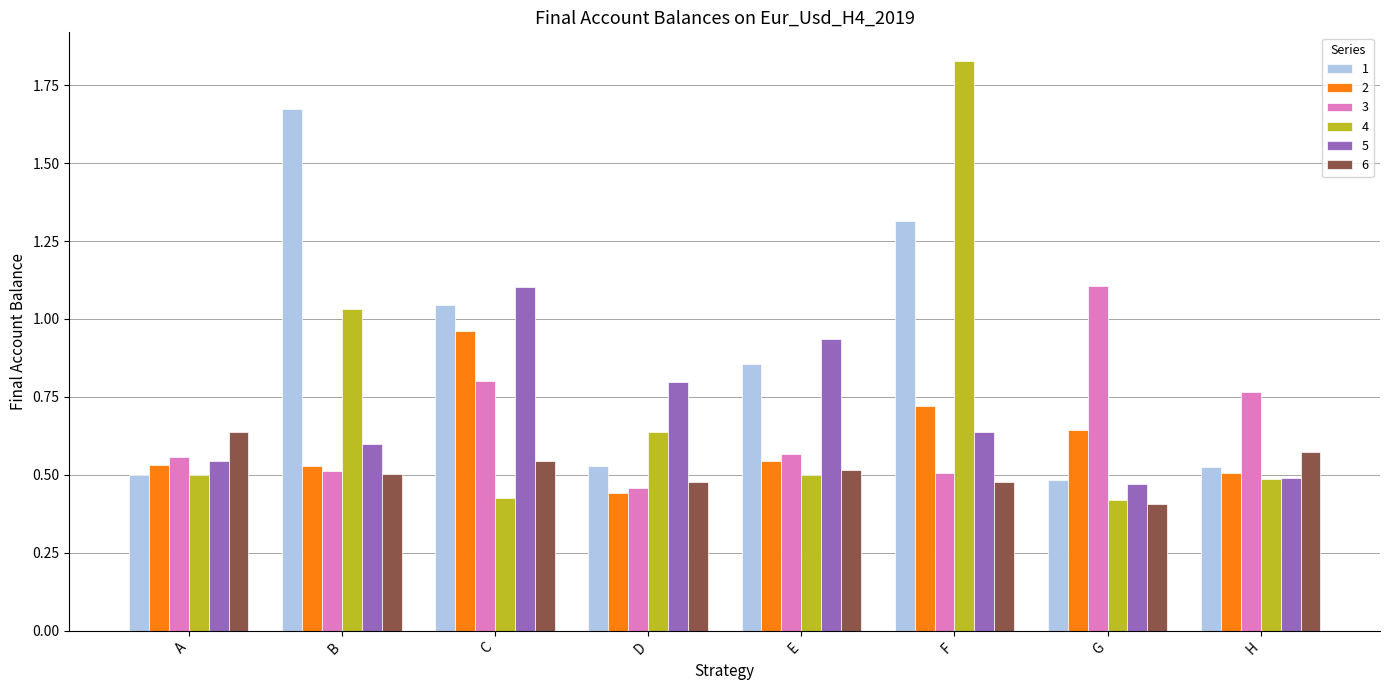

Which series has the largest range (max minus min)?

4